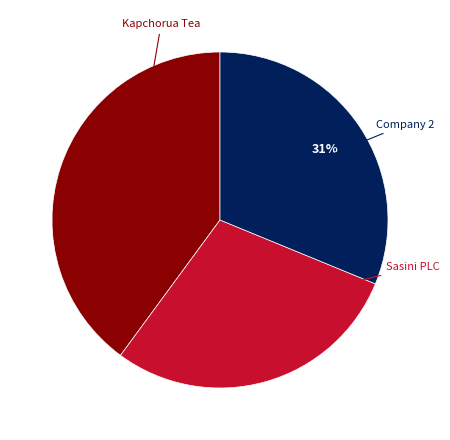

To the nearest percent, what is the average slice percentage?

33%